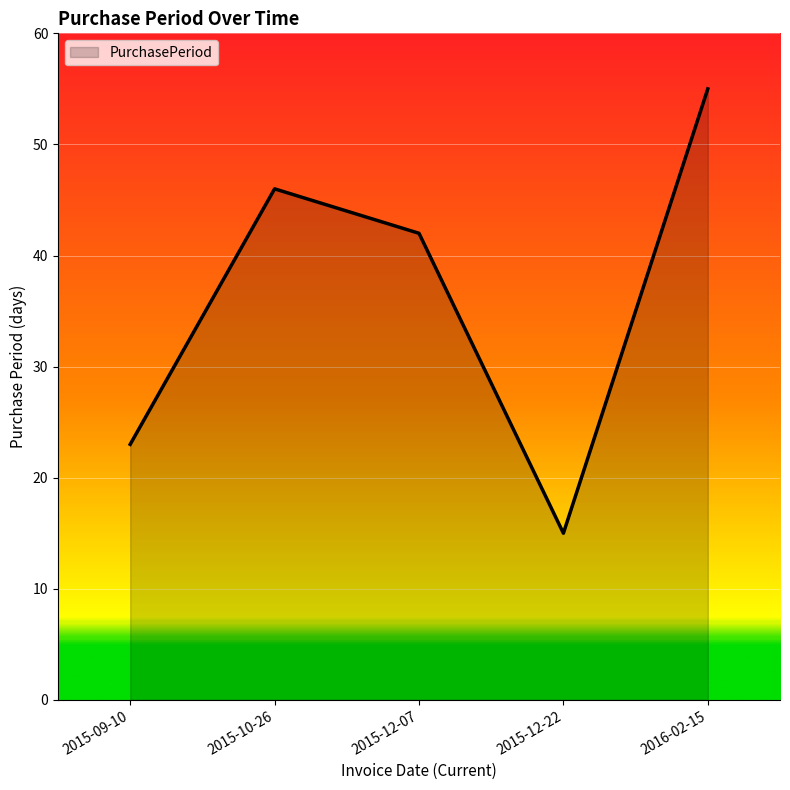

List the labels in order of value, largest first.

2016-02-15, 2015-10-26, 2015-12-07, 2015-09-10, 2015-12-22